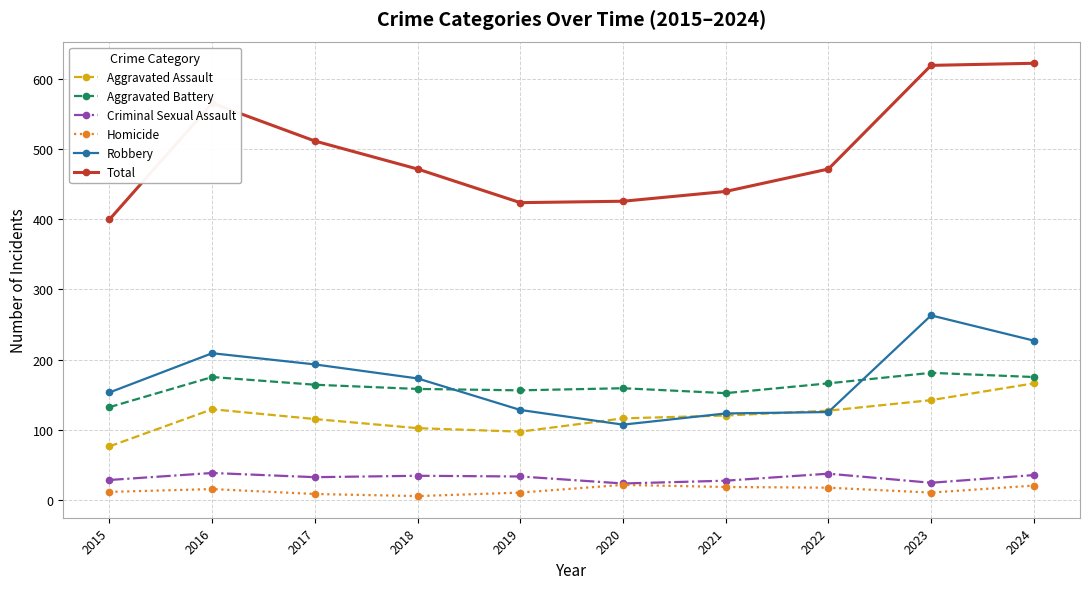

True or false: Aggravated Assault and Total cross at least once.

False